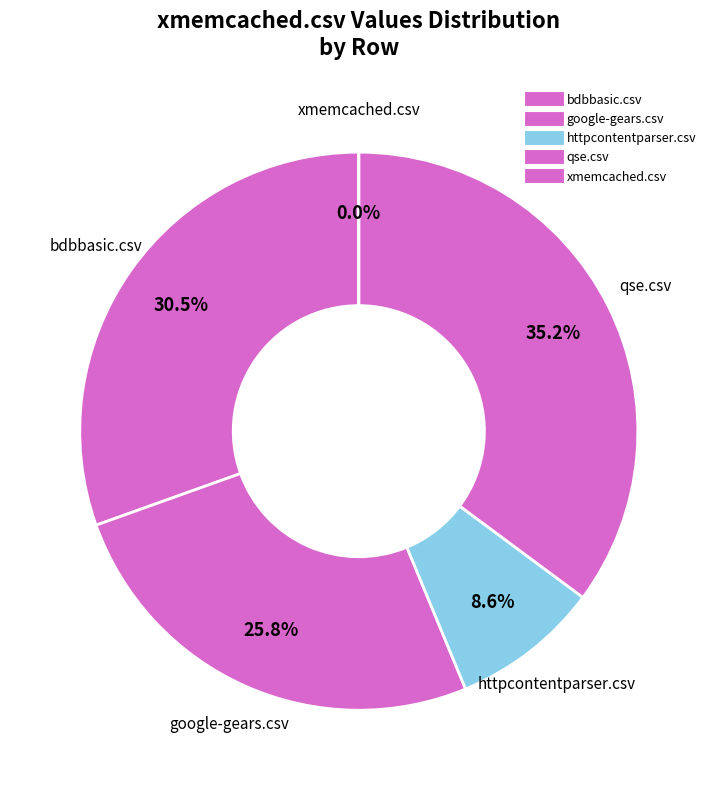

What portion of the pie excludes bdbbasic.csv?

69.5%